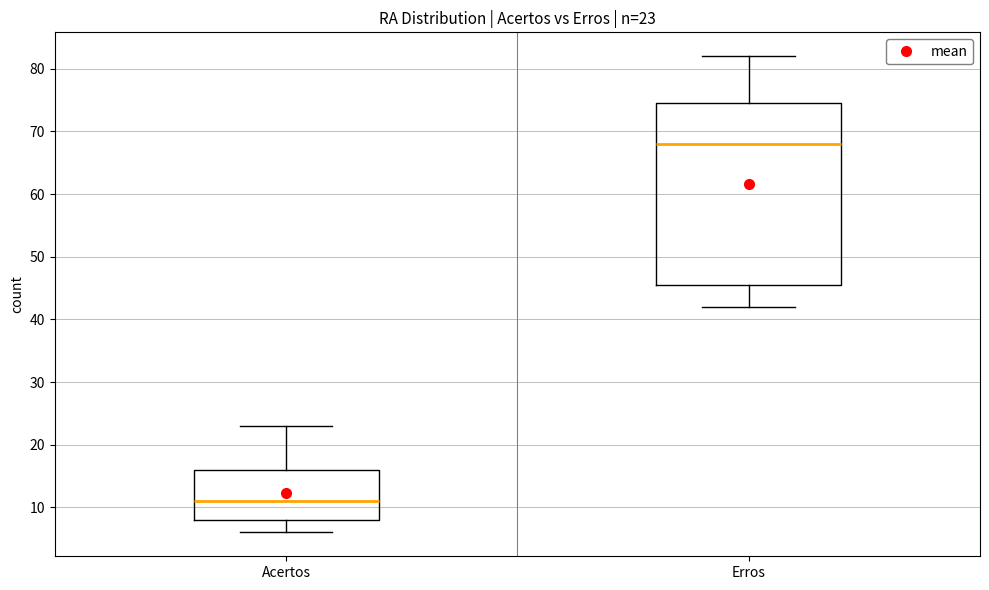

Comparing the boxes themselves (not the whiskers), which one is the tallest?

Erros